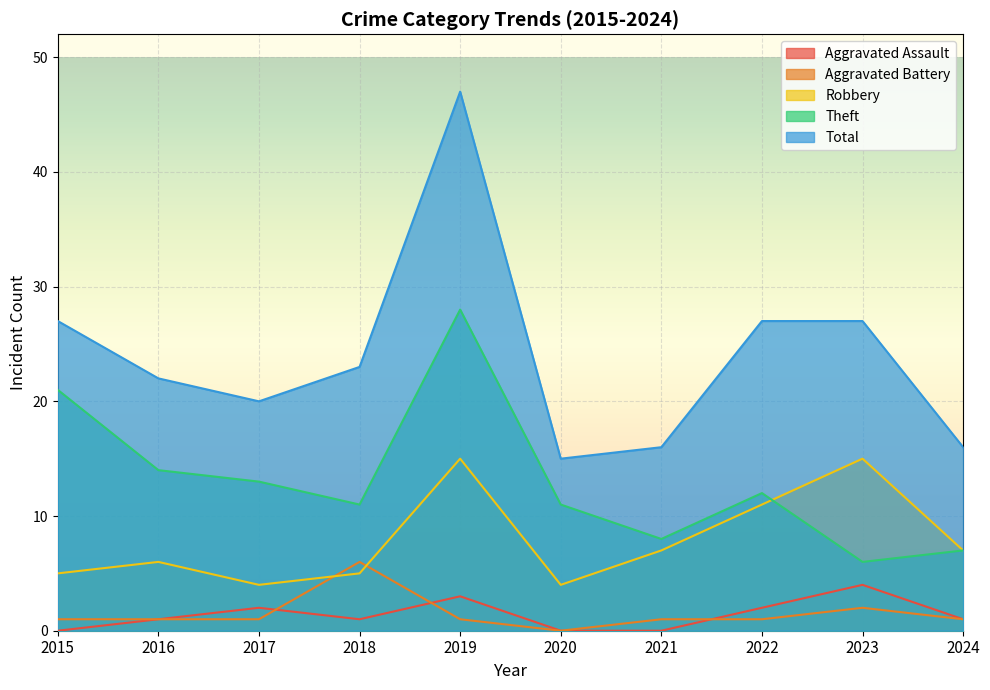

Rank the categories by Total value from lowest to highest.

2020, 2021, 2024, 2017, 2016, 2018, 2015, 2022, 2023, 2019